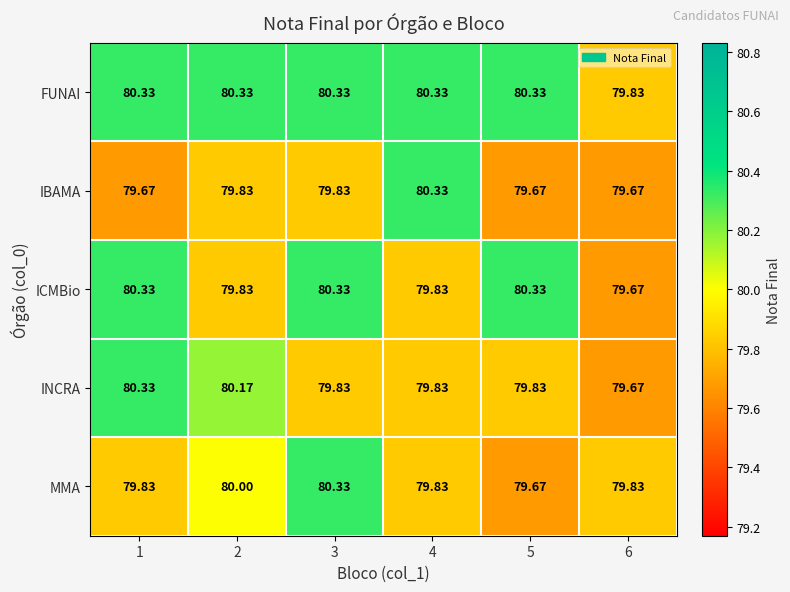

Is the value of MMA at 5 greater than the value of FUNAI at 3?

No